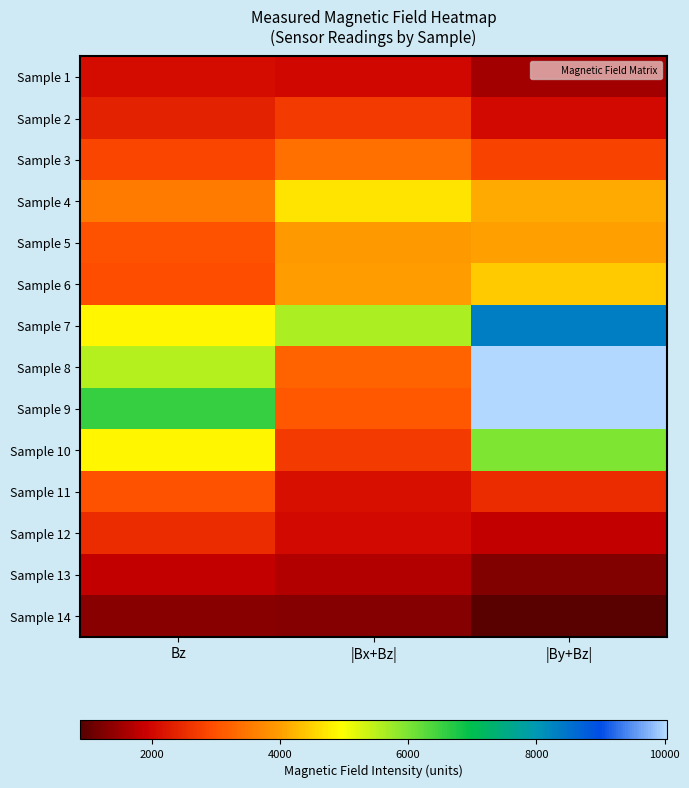

How many distinct data groups are displayed?

14